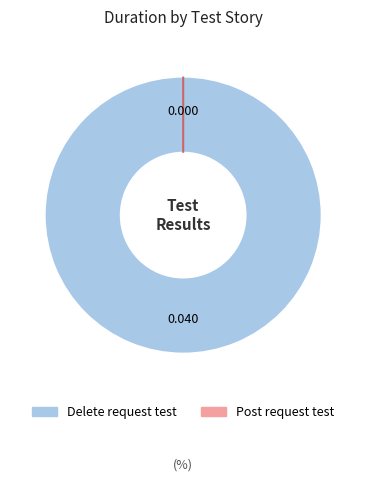

How many slices are in this pie chart?

2